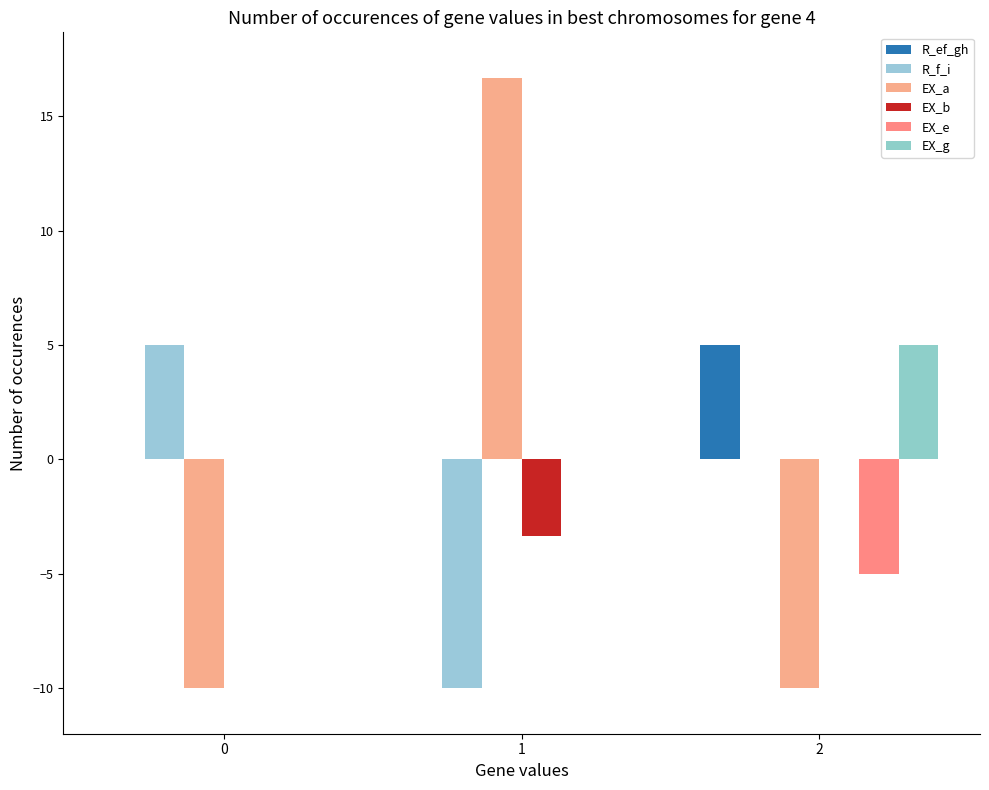

What are all the series names shown in the legend?

R_ef_gh, R_f_i, EX_a, EX_b, EX_e, EX_g